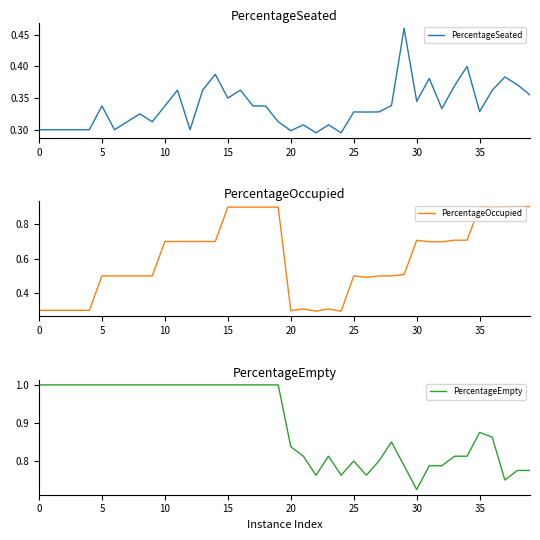

Where is PercentageSeated nearest to the value 0?

22